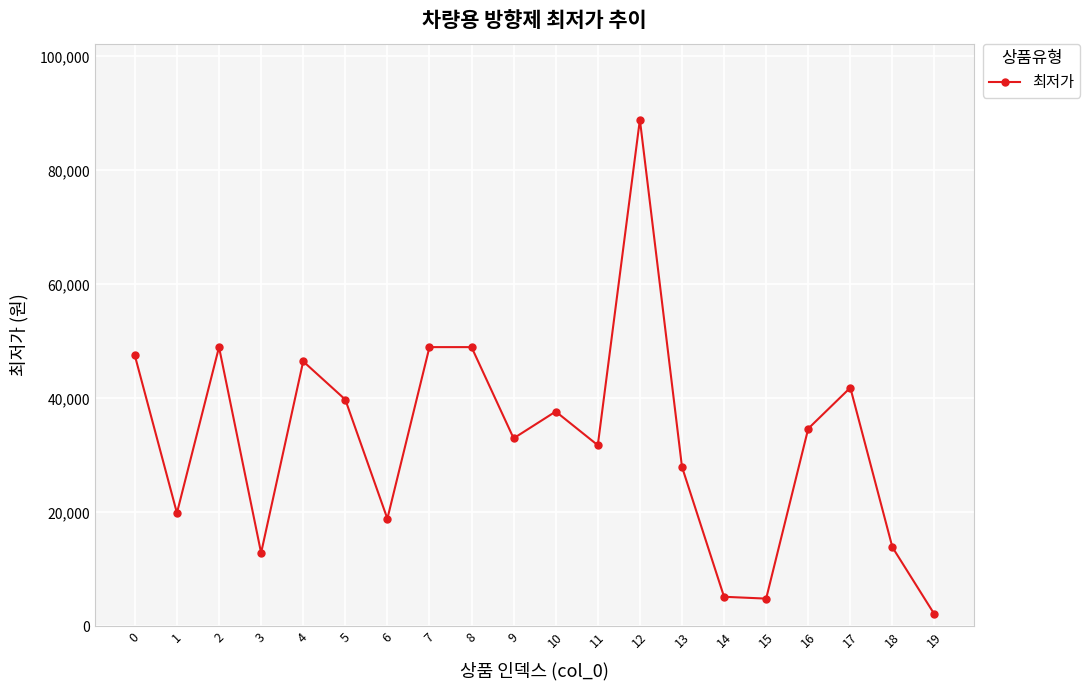

At which category does the data reach its first local peak?

2